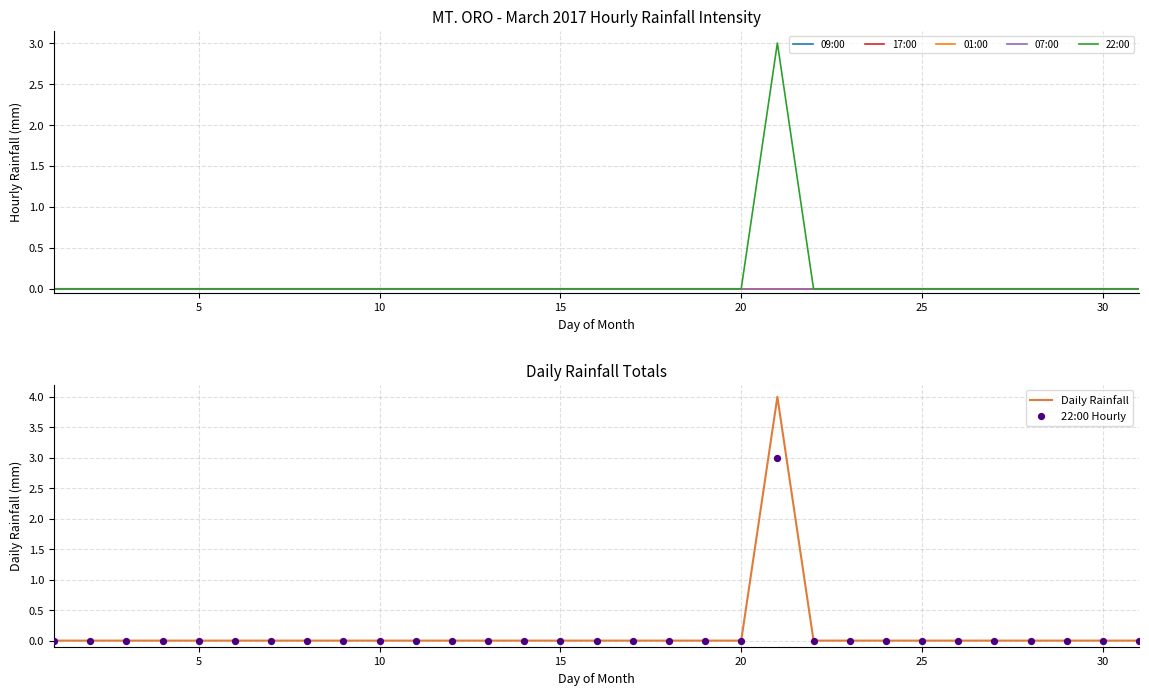

Which series has the largest total across all categories?

Daily Rainfall